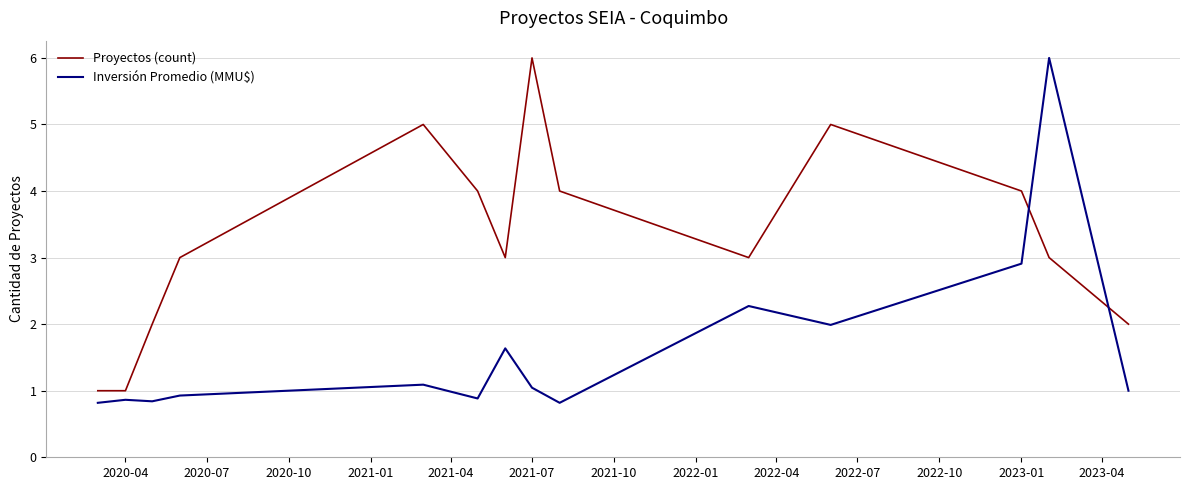

What is the minimum value shown in the chart?

0.8